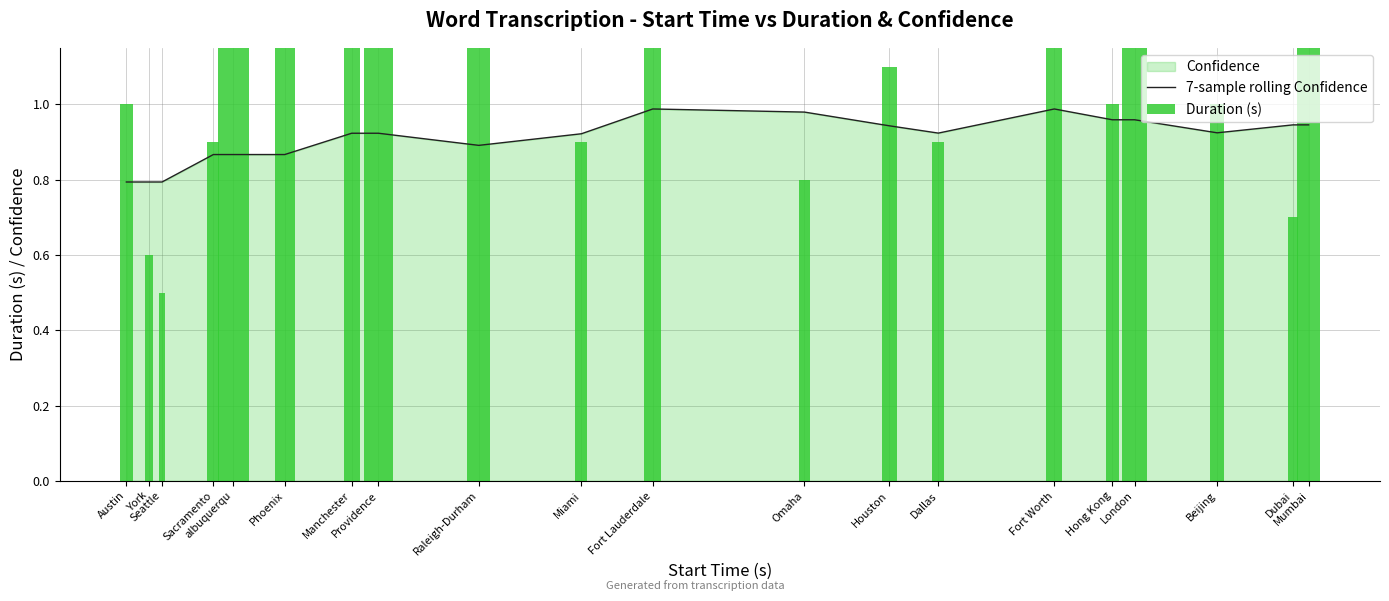

What is the total value across all series at Phoenix?

2.4